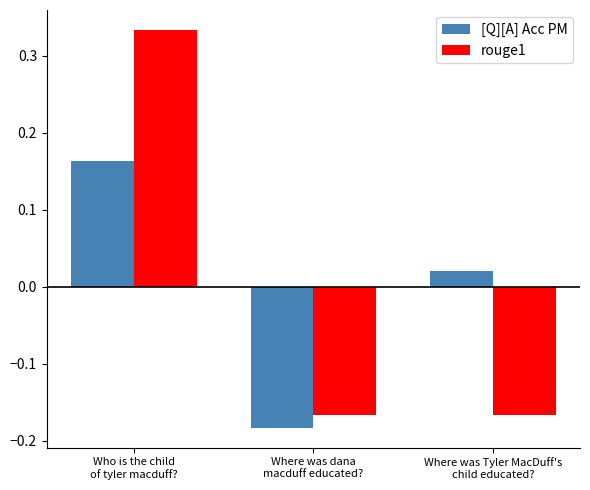

Which series has the widest spread of values?

rouge1